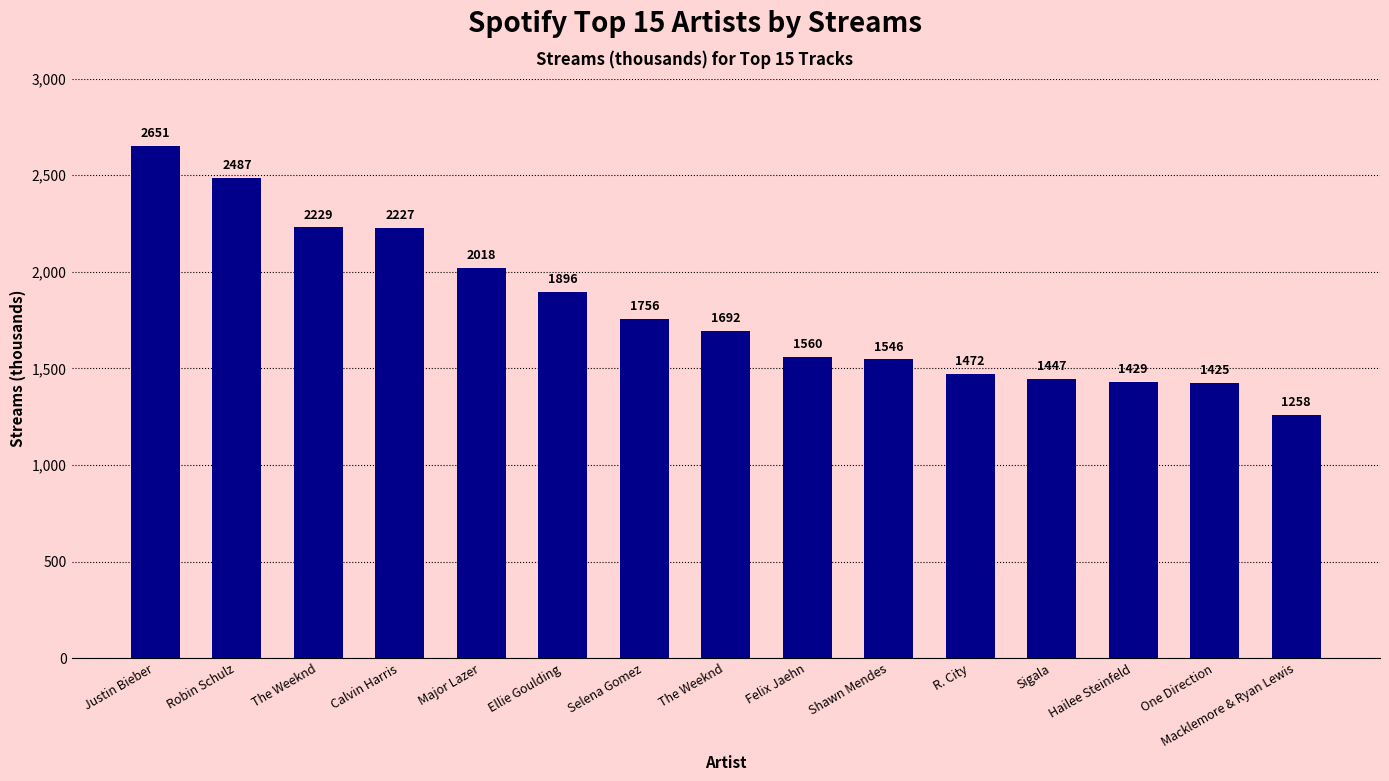

How many distinct data groups are displayed?

1